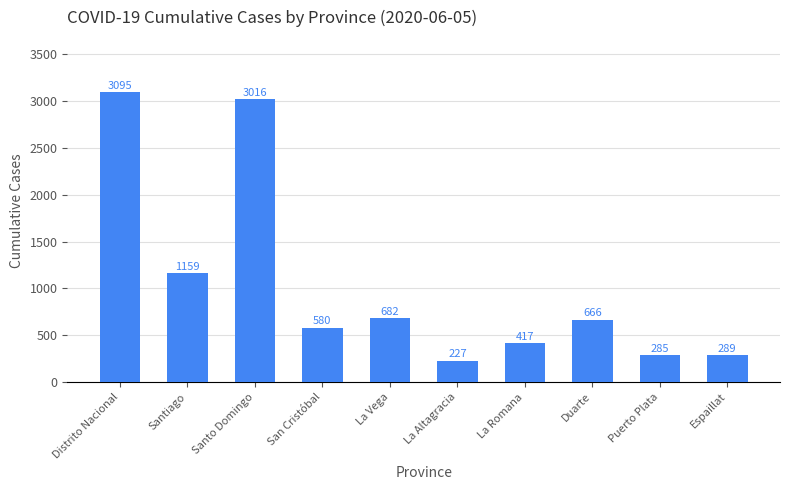

List the labels in order of value, largest first.

Distrito Nacional, Santo Domingo, Santiago, La Vega, Duarte, San Cristóbal, La Romana, Espaillat, Puerto Plata, La Altagracia